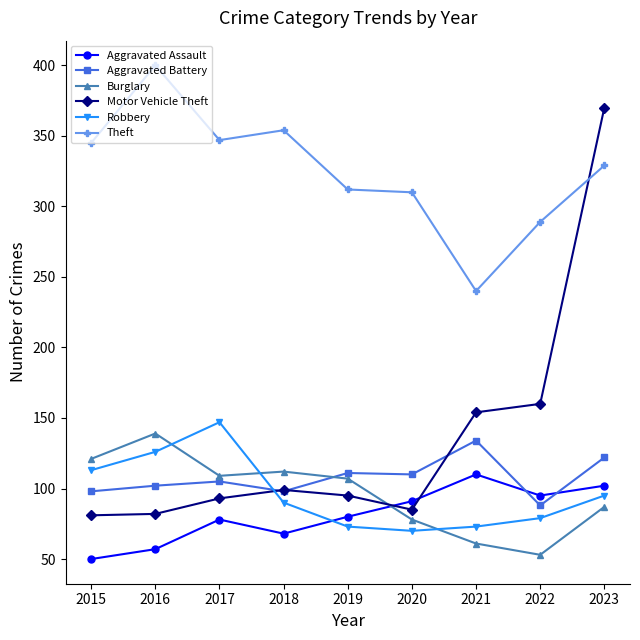

After their last crossing, which series has the higher values: Motor Vehicle Theft or Aggravated Assault?

Motor Vehicle Theft